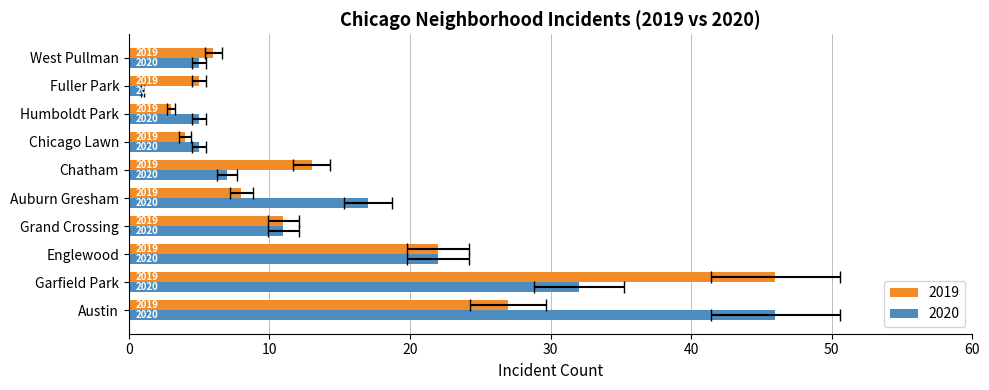

What is the maximum value for 2020?

46